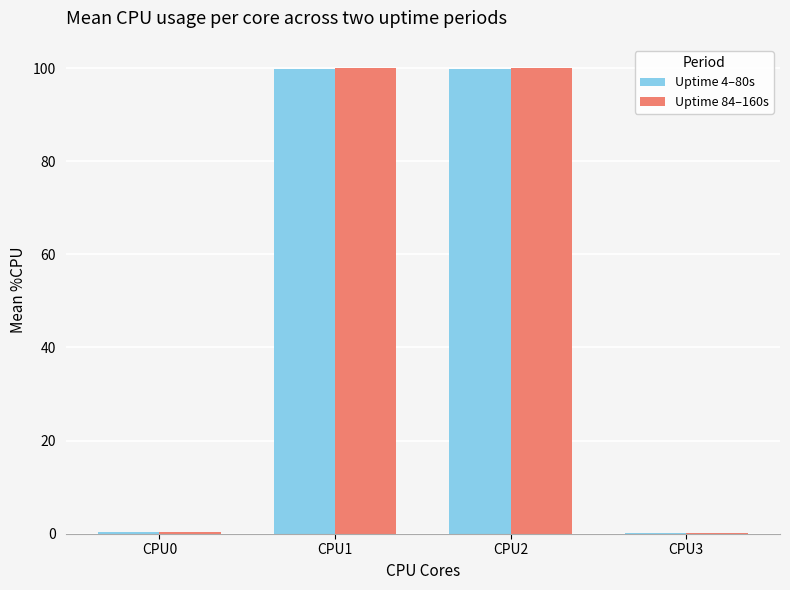

How many data points does each series have?

4